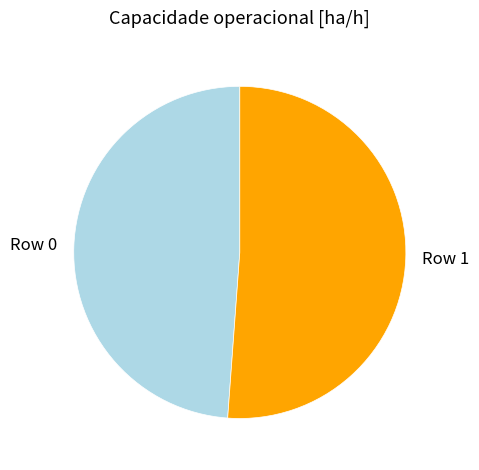

How many slices are in this pie chart?

2